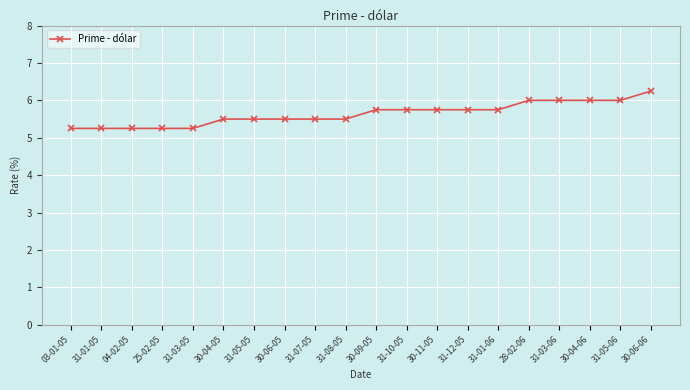

What is the sum of all values?

112.8